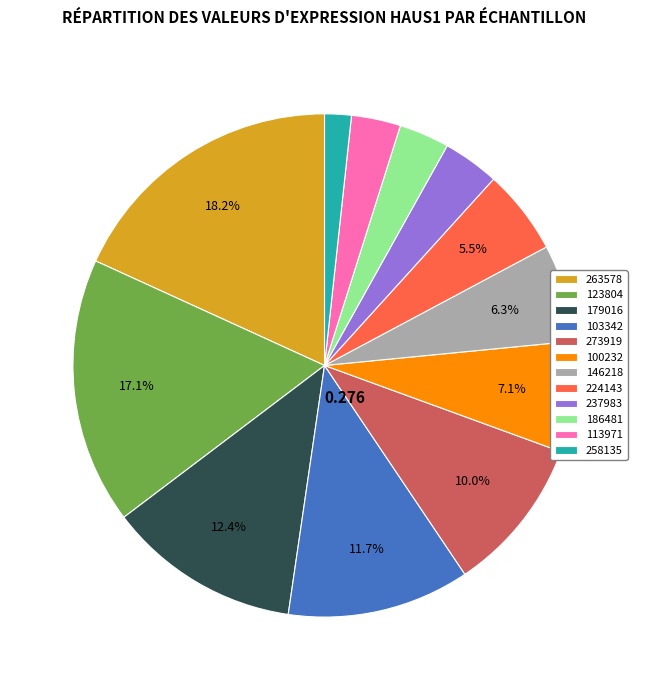

To the nearest percent, what is the average slice percentage?

8%